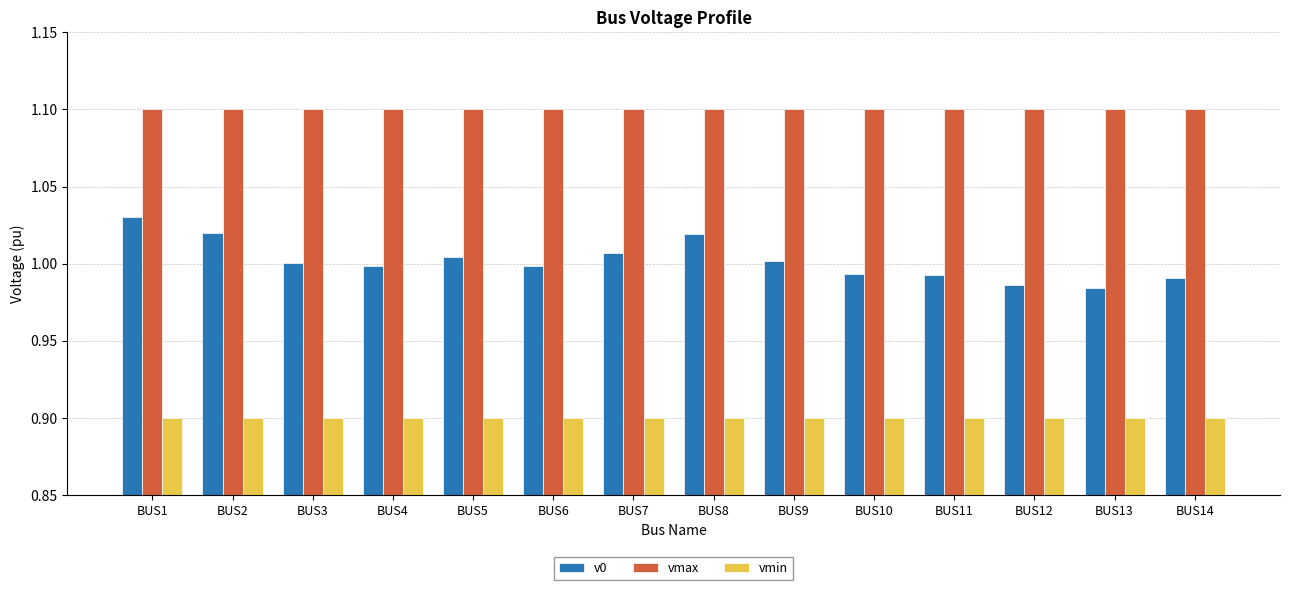

What is the sum of all vmin values?

12.6